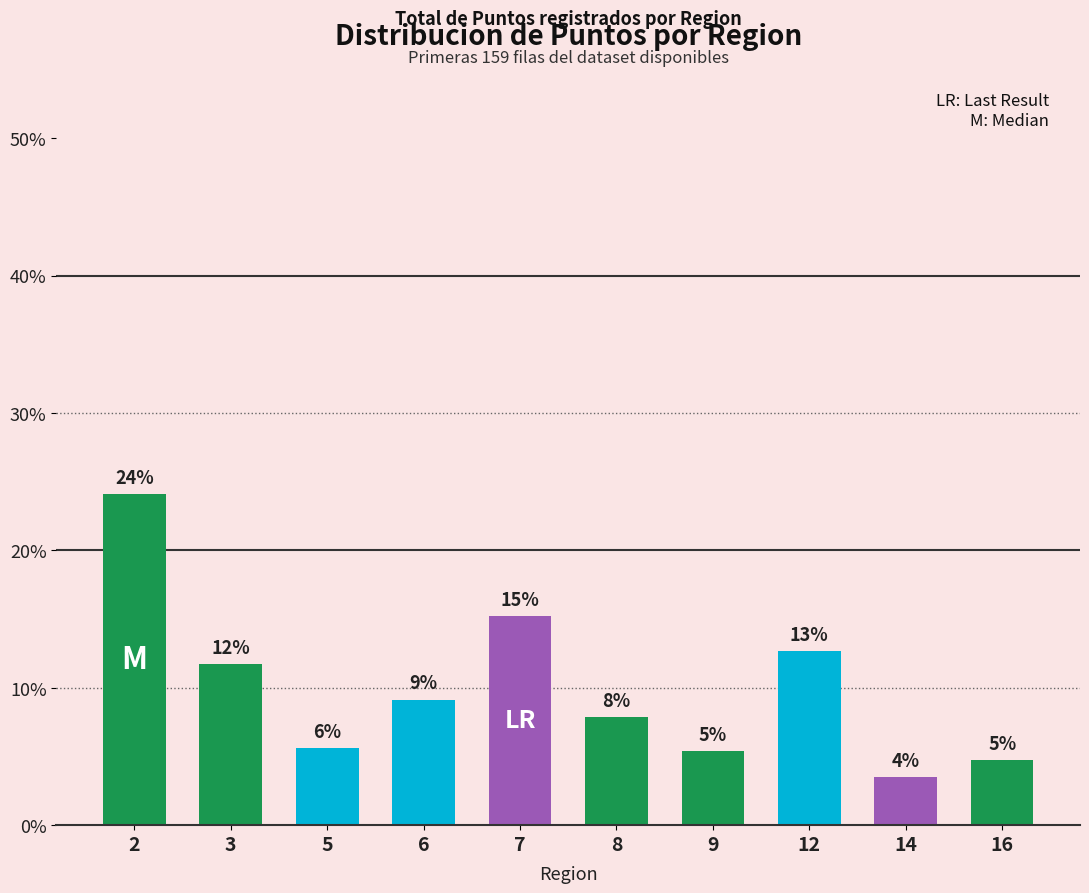

What is the sum of all values?

100.0